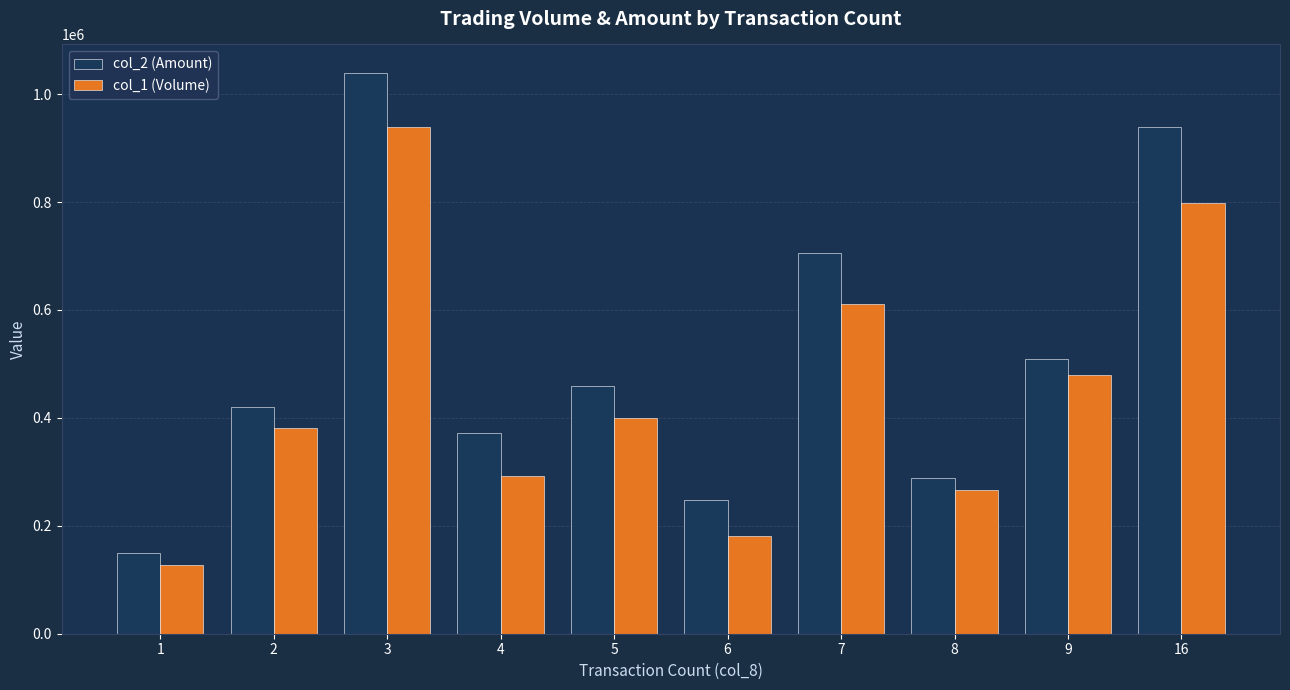

Reading left to right, transcribe all the data shown in this chart.

col_2 (Amount): 148750	420540	1040140	371240	459620	247420	705190	289530	509570	939780
col_1 (Volume): 128000	382000	939000	293000	400000	181000	611000	267000	479000	798000